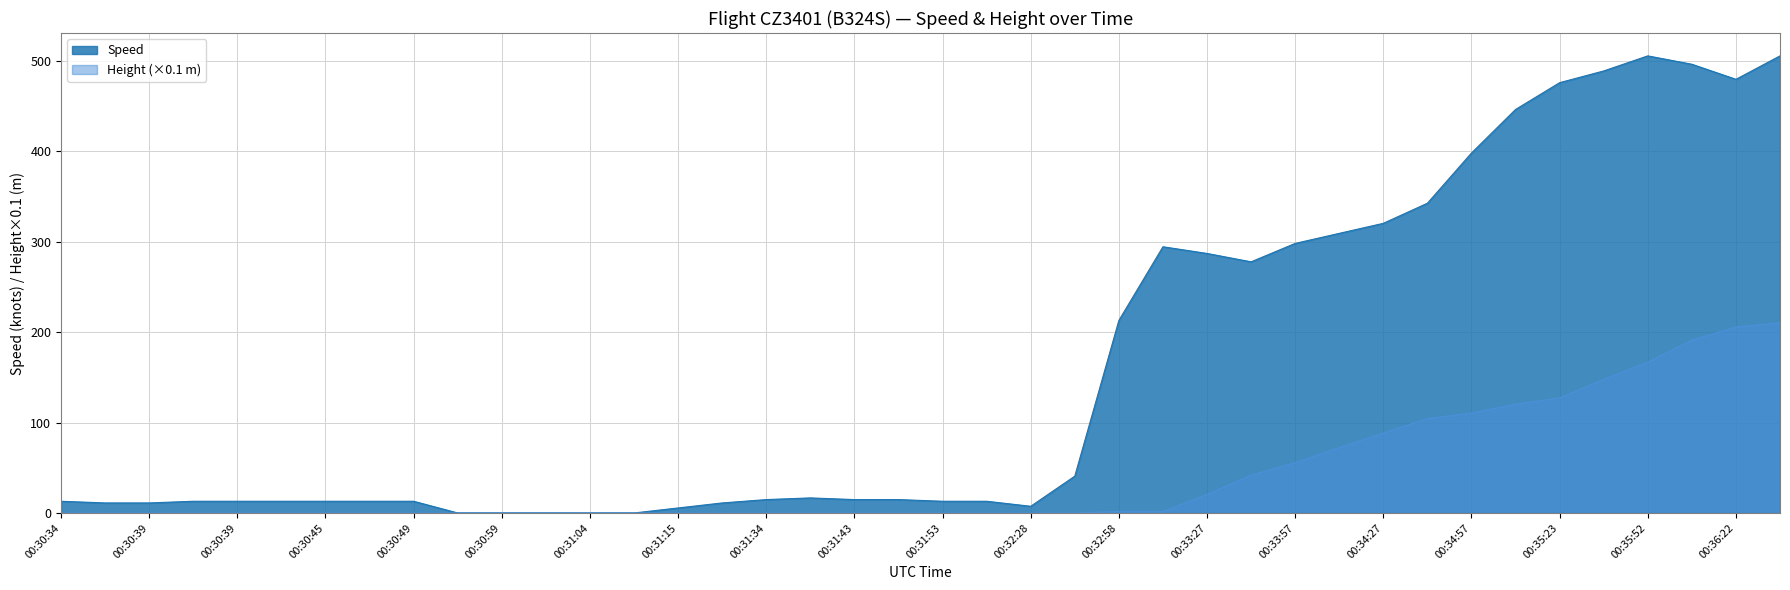

The chart shows a value of 269.4 at 00:31:04. True or false?

False